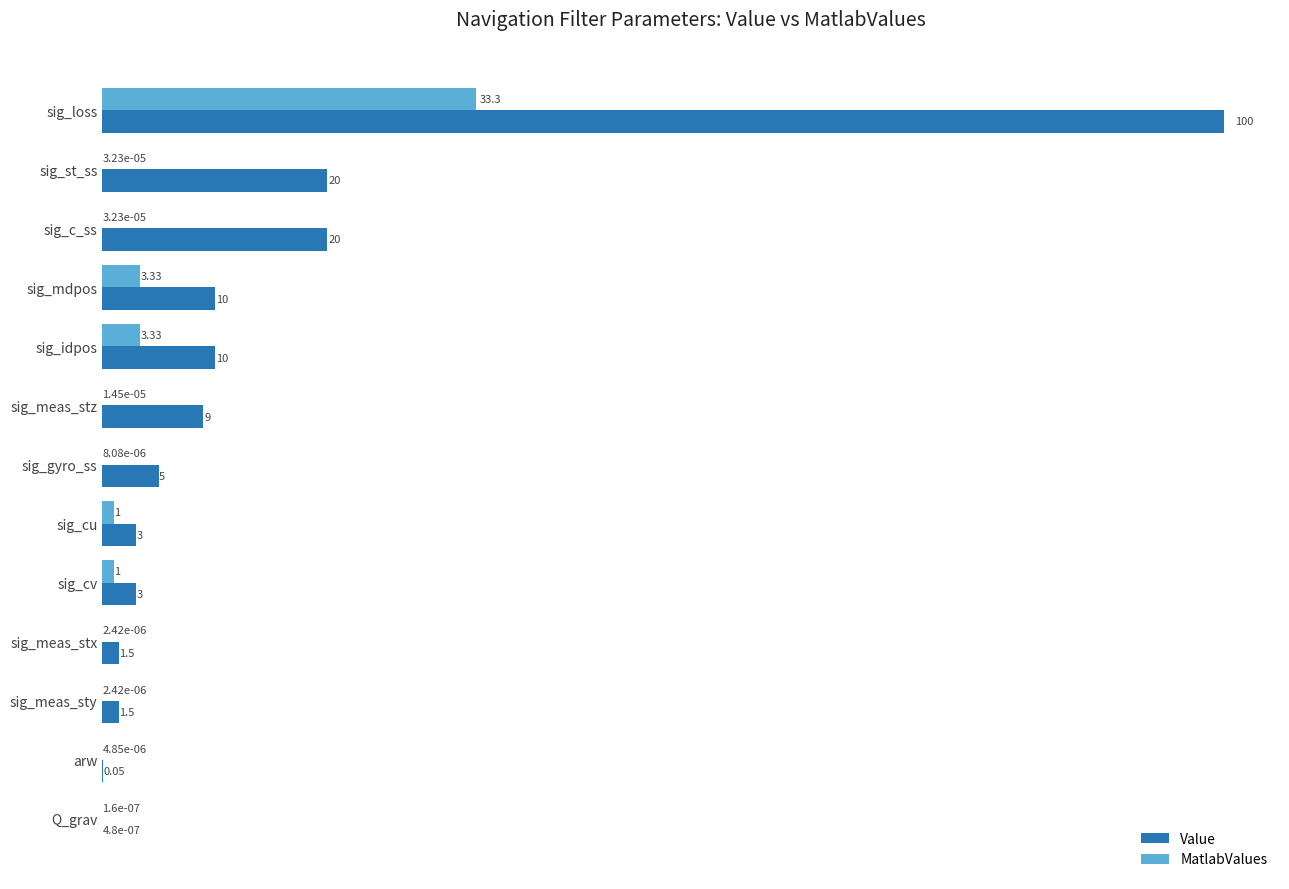

At which label does Value reach its peak?

sig_loss